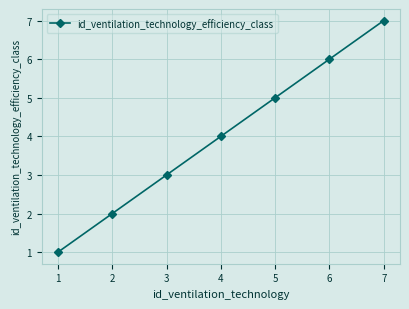

What is the value of the 3rd point from the left?

3